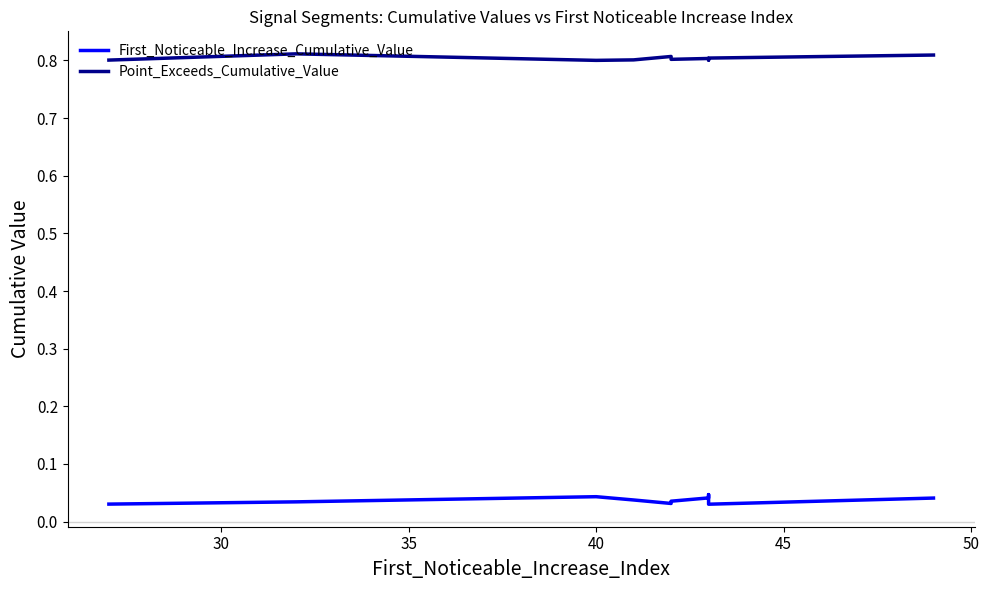

Is it true that First_Noticeable_Increase_Cumulative_Value equals 0.0 at 30?

True